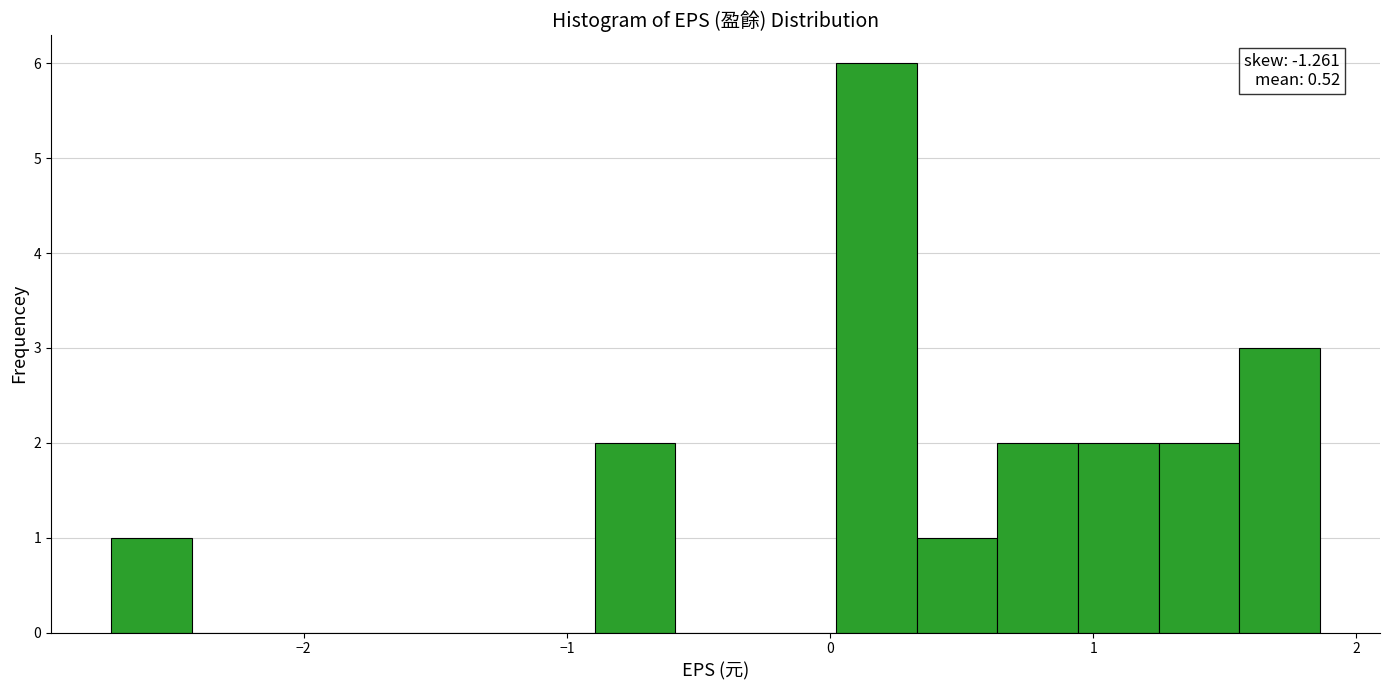

Read against the x-axis, roughly where is the centre of the tallest bar?

0.2